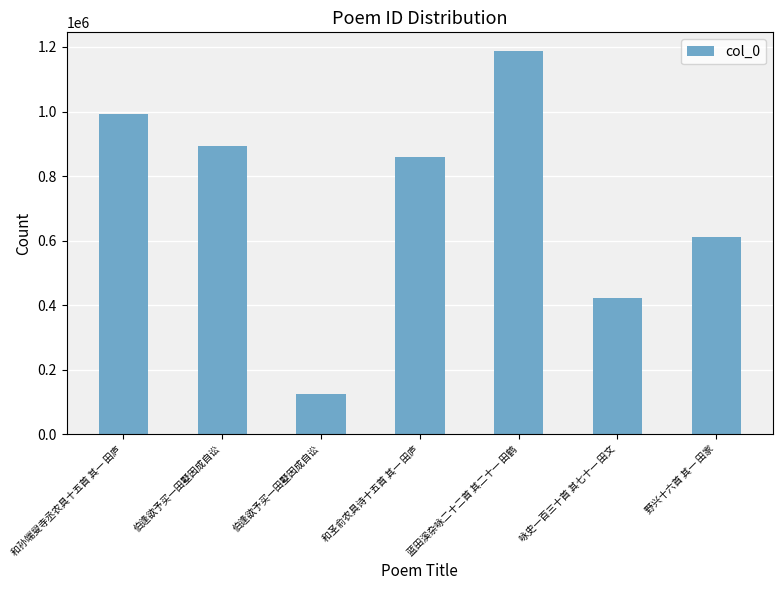

How many values are below 859408?

3